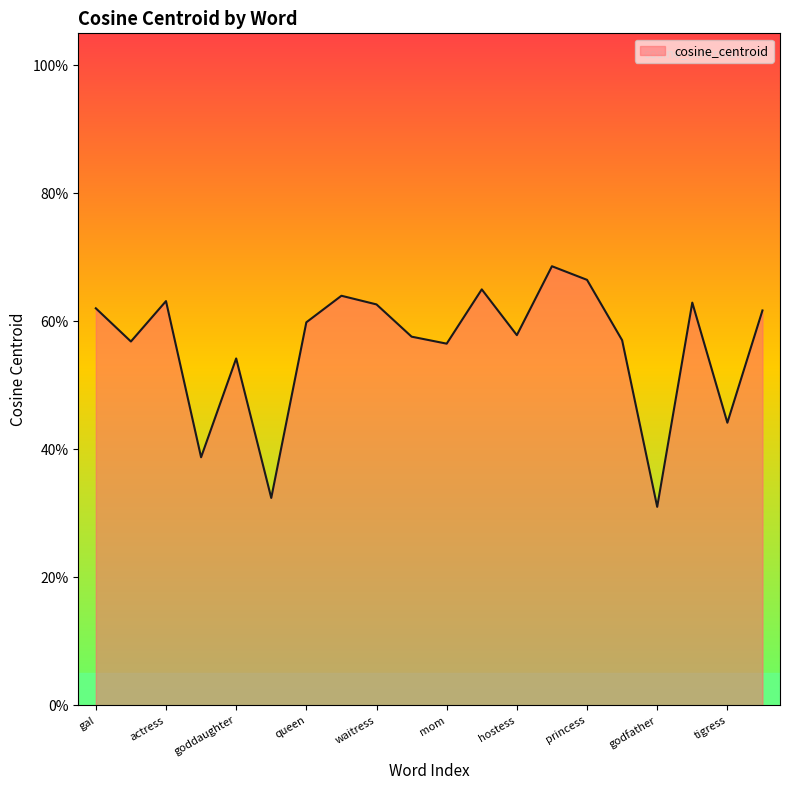

Does the chart display data point markers on the line(s)?

No